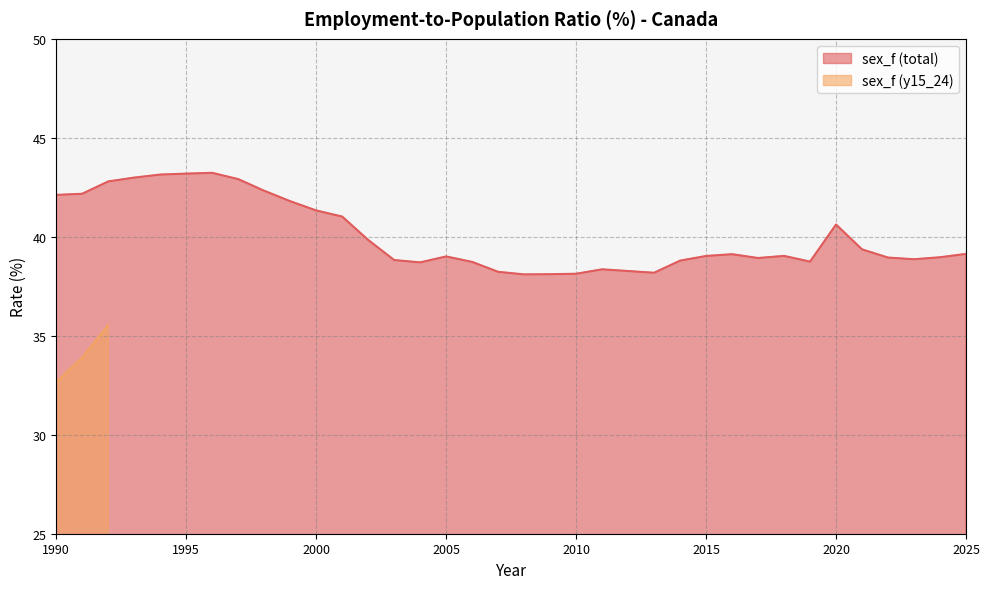

What is the change in value from 1999 to 2025?

-2.7